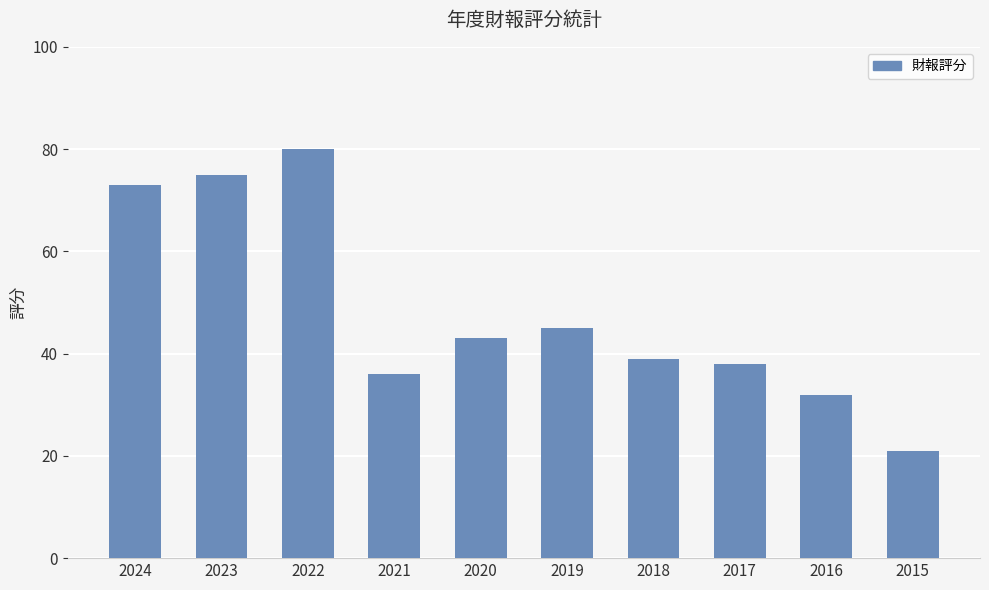

Reading left to right, transcribe all the data shown in this chart.

2024=73	2023=75	2022=80	2021=36	2020=43	2019=45	2018=39	2017=38	2016=32	2015=21